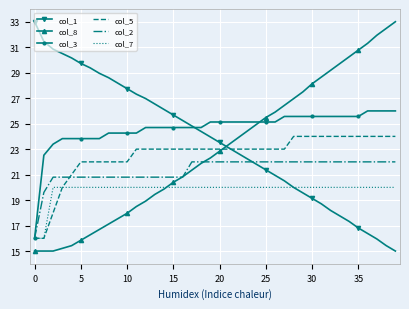

What is the minimum value for col_2?

16.0